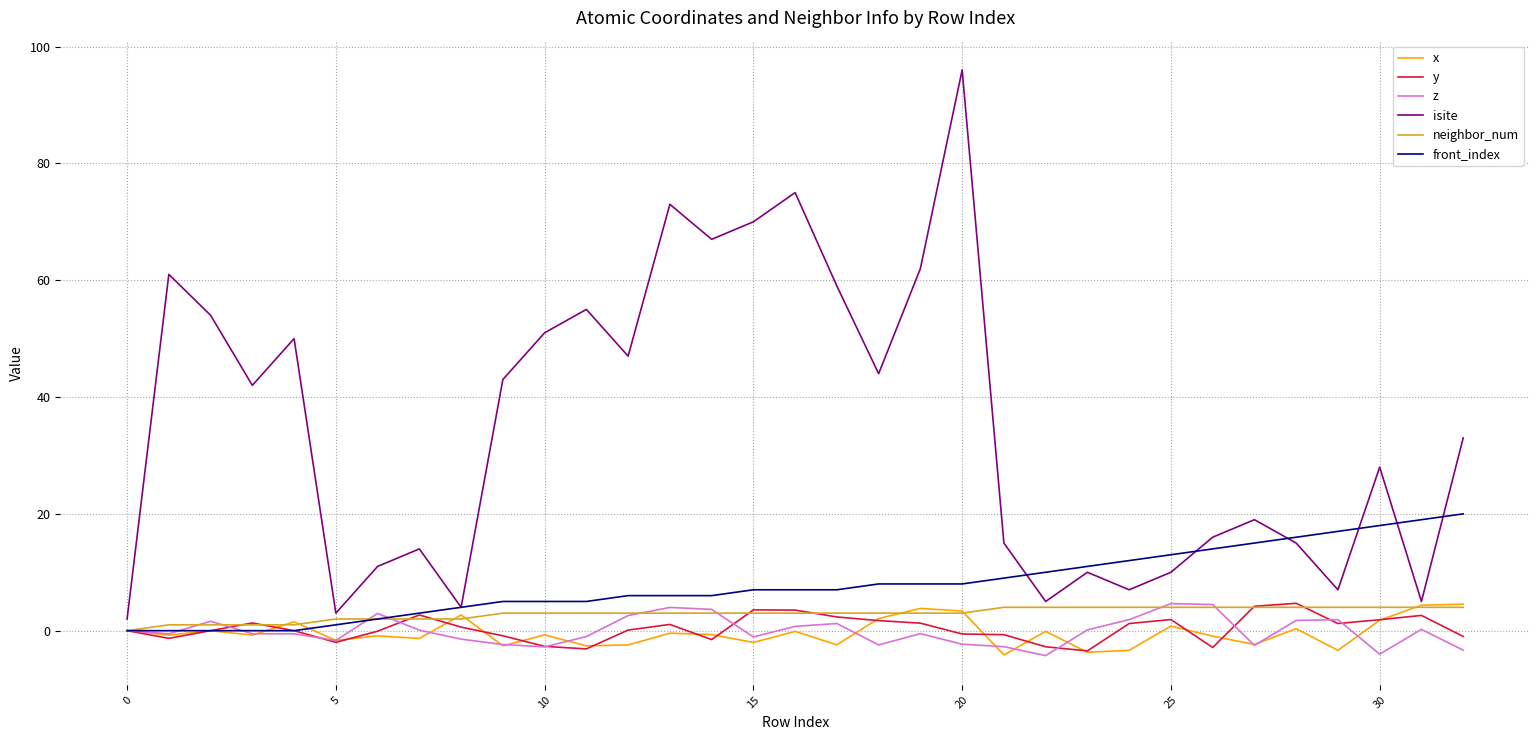

Which series has the largest total across all categories?

isite